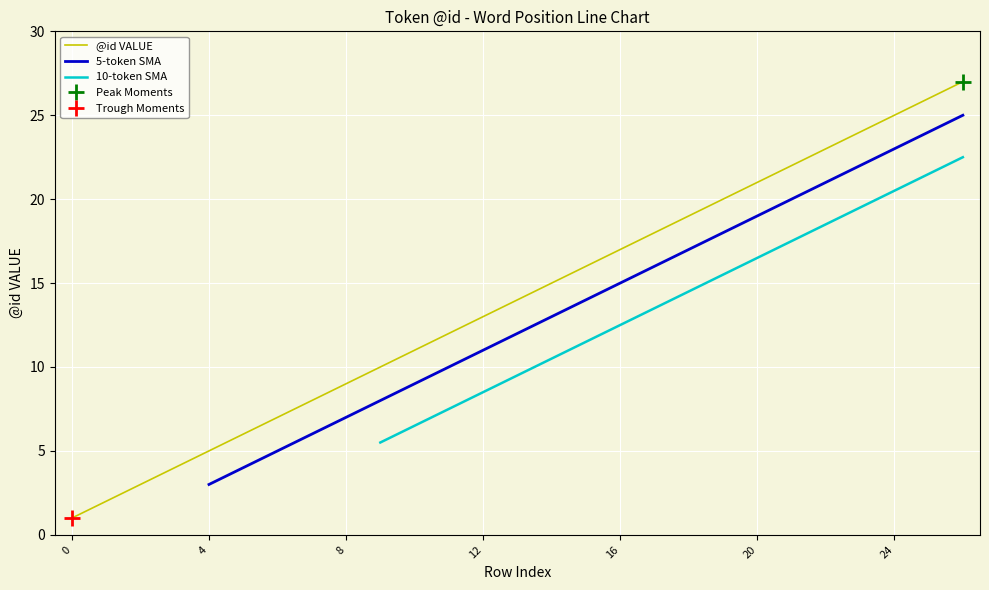

The @id VALUE series shows 1 at 0. True or false?

True